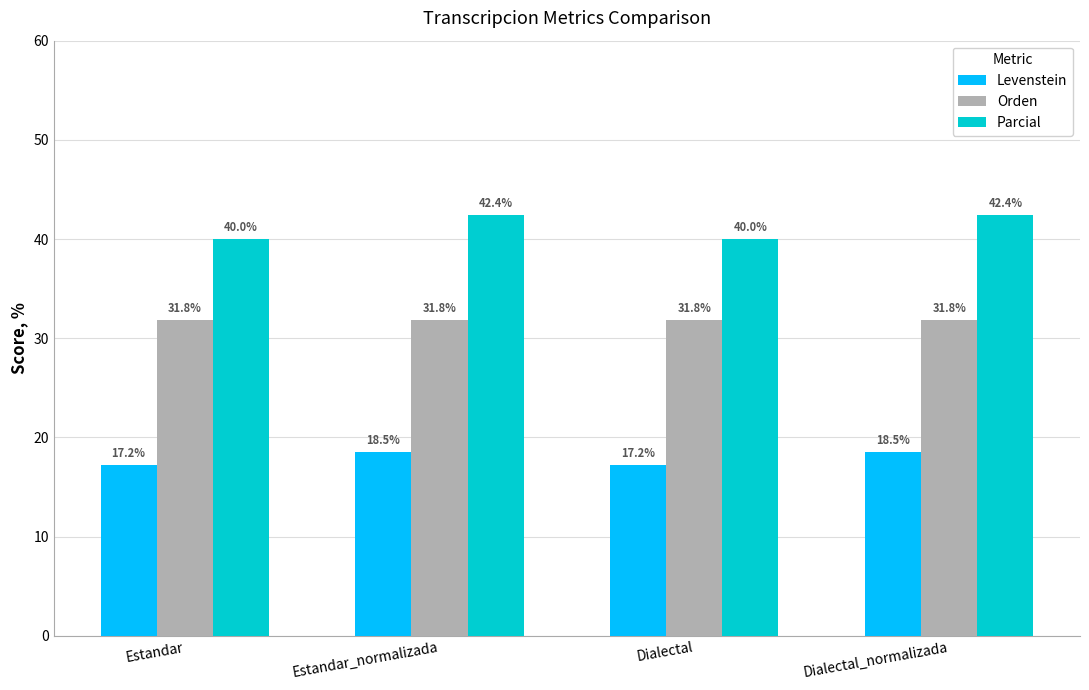

What is the total value across all series at Dialectal?

89.1